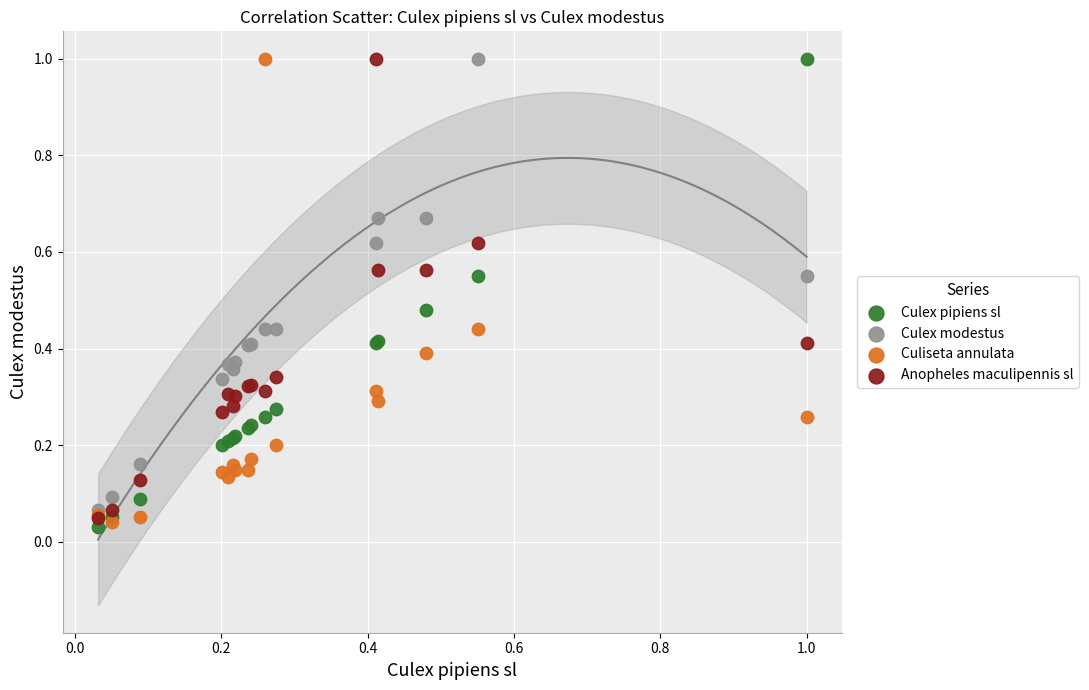

What are all the series names shown in the legend?

Culex pipiens sl, Culex modestus, Culiseta annulata, Anopheles maculipennis sl